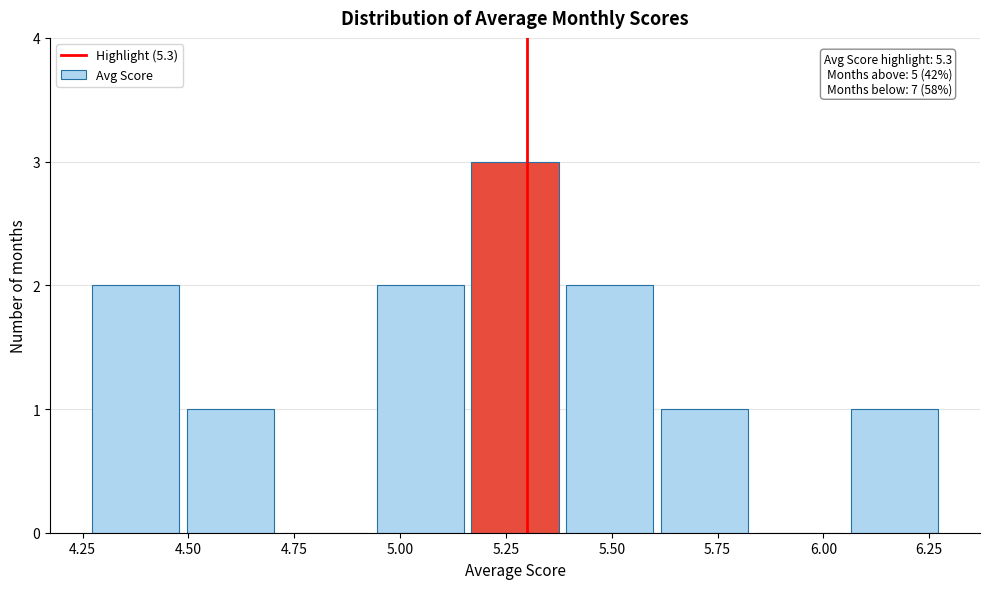

Over which range of the x-axis is the bar tallest?

5.15 to 5.40